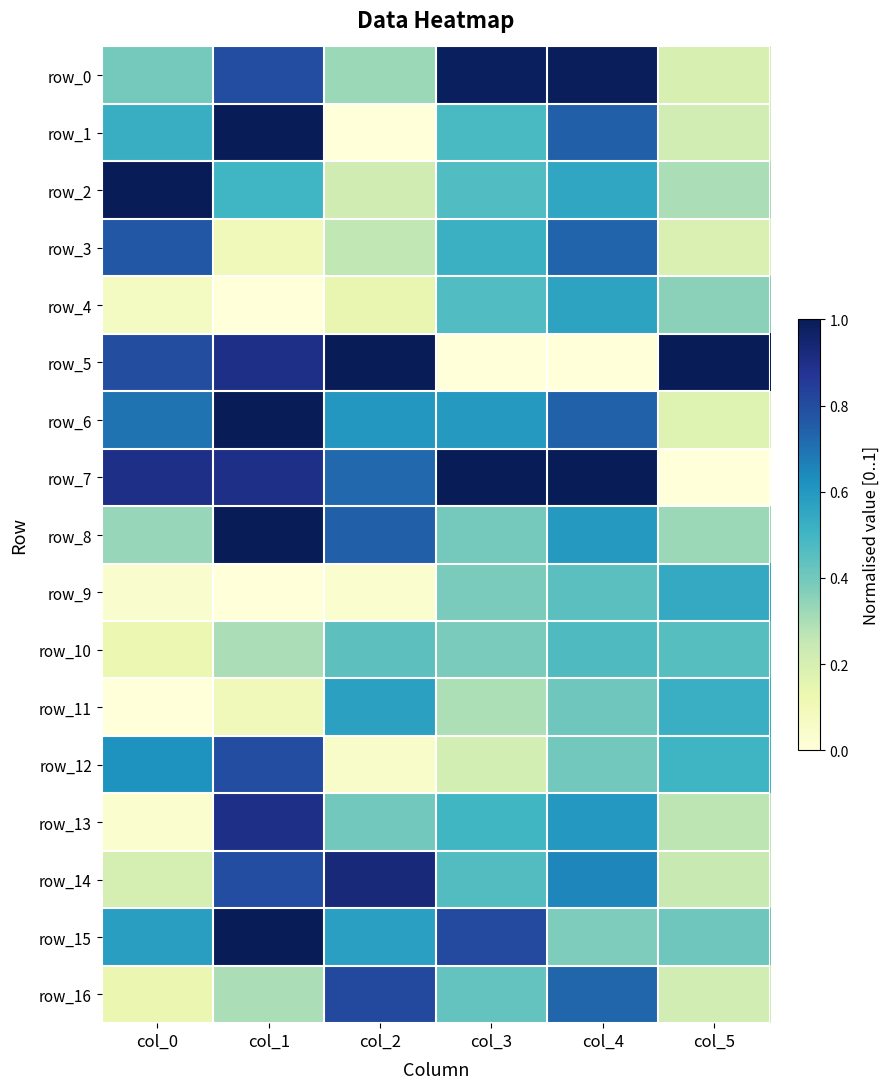

At which label does row_5 reach its minimum?

col_3